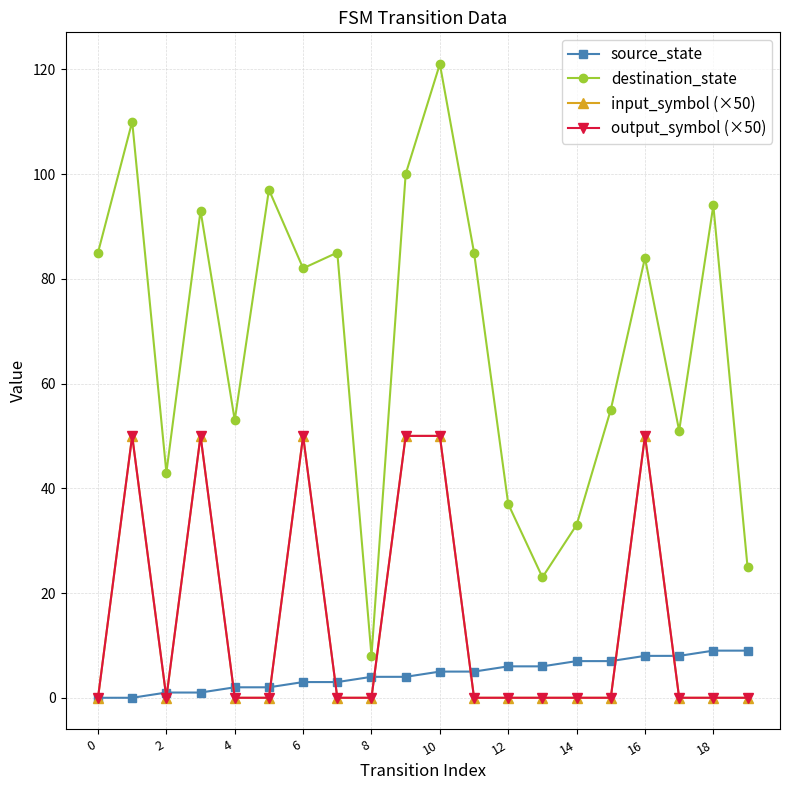

Is this an area chart (filled region under the line)?

No